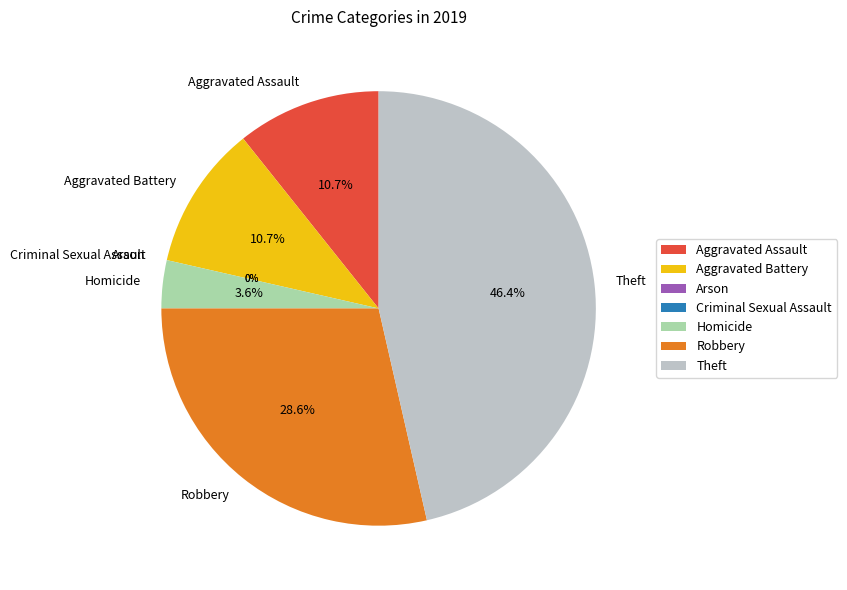

Combined, what portion of the pie is Homicide and Robbery?

32.1%